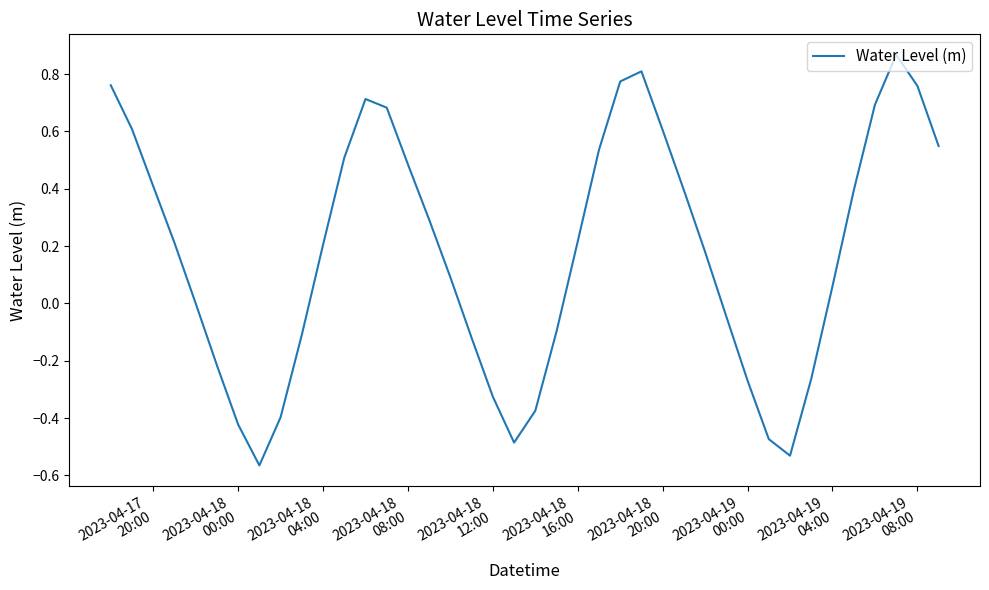

What is the difference between the maximum and minimum values?

1.4